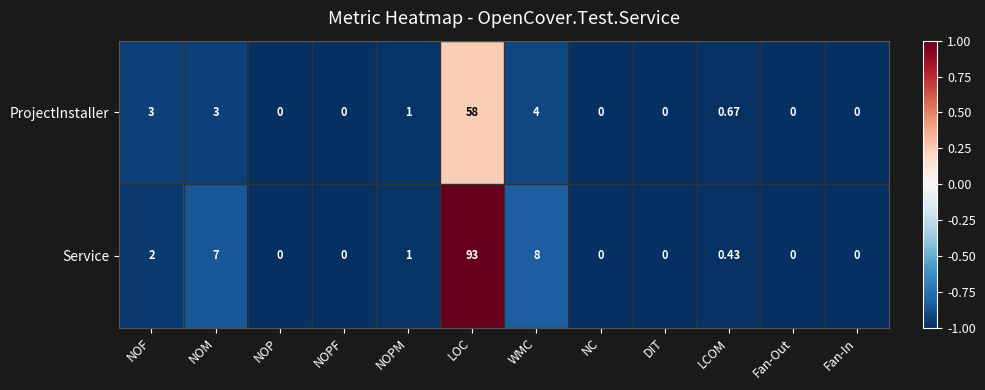

At which label does ProjectInstaller reach its peak?

LOC